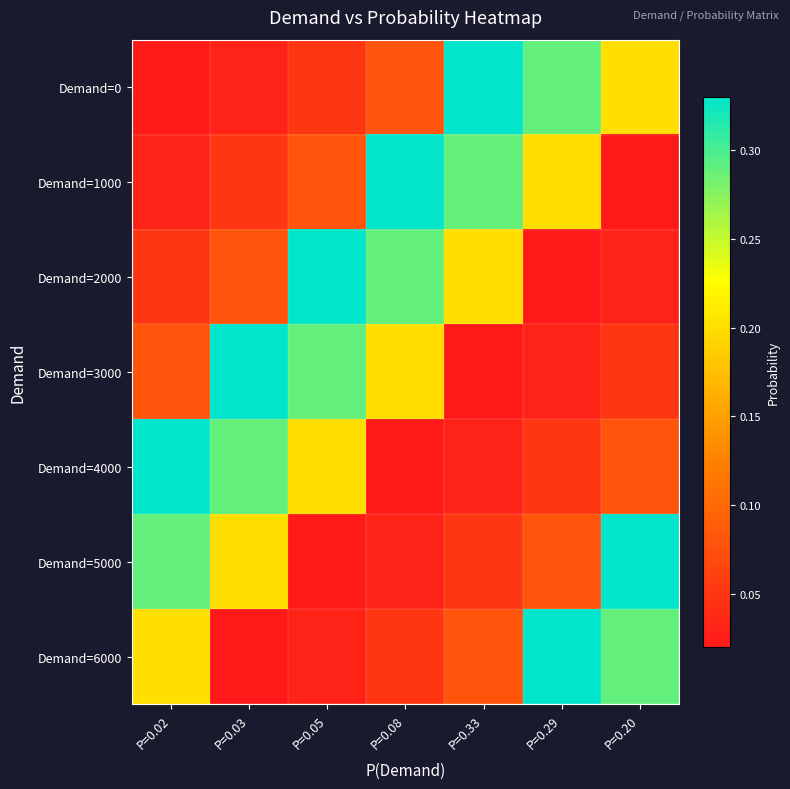

Rank the series at P=0.03 from lowest to highest value.

Demand=6000, Demand=0, Demand=1000, Demand=2000, Demand=5000, Demand=4000, Demand=3000